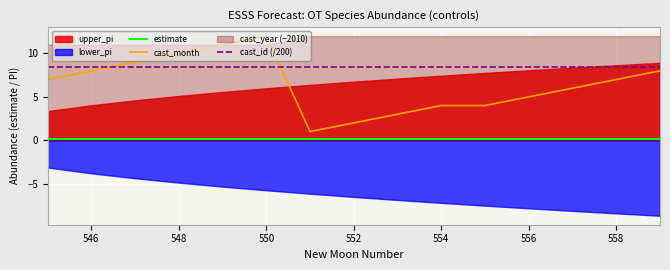

How many lines are shown in the chart?

3